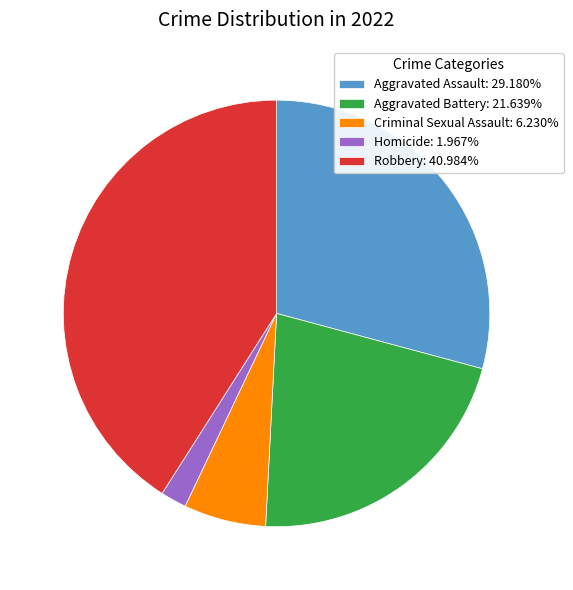

What is the ratio of the value at Criminal Sexual Assault to the value at Aggravated Assault?

0.2